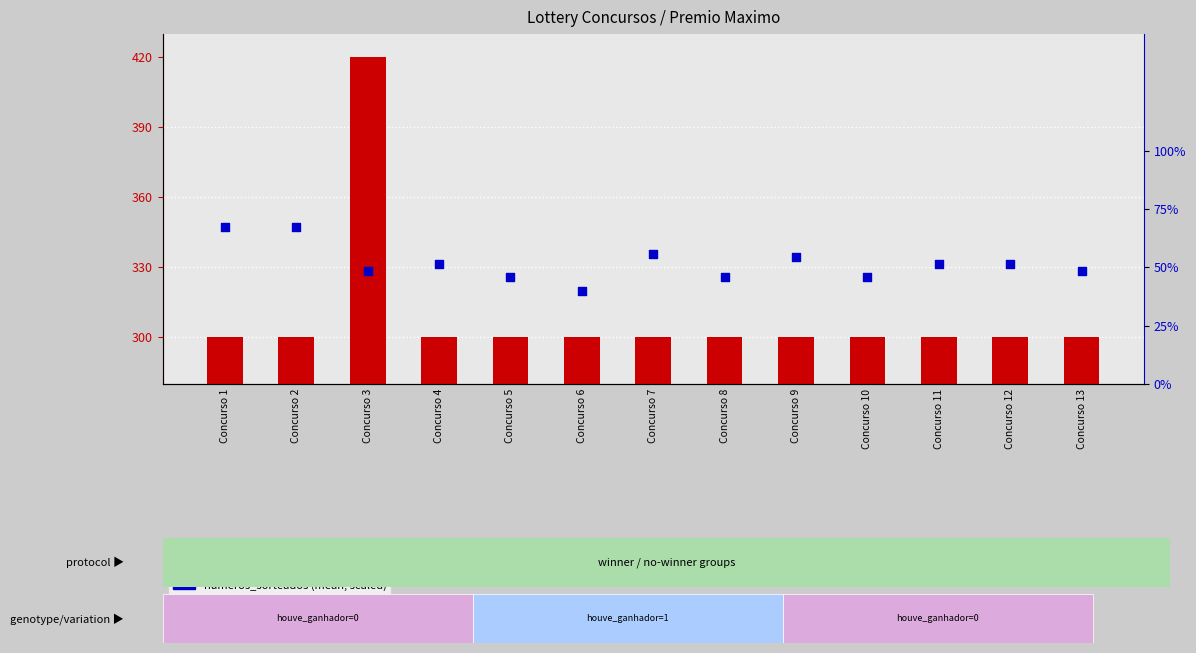

Is the value of numeros_sorteados_mean at Concurso 5 greater than the value of valor_premio_maximo at Concurso 5?

No